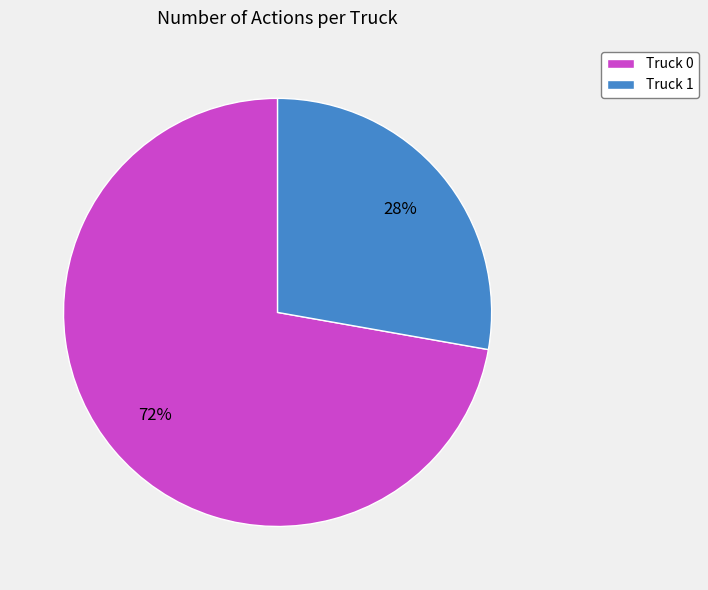

To the nearest percent, what is the difference between the Truck 1 and Truck 0 slice percentages?

44%